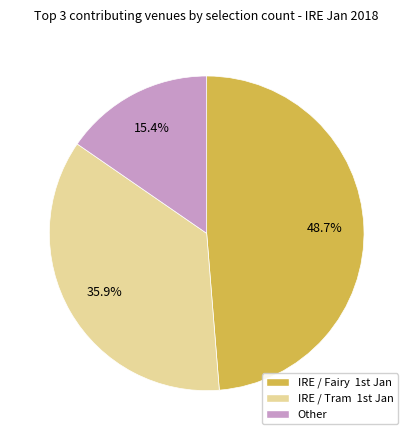

To the nearest percent, what portion does Other represent?

15%